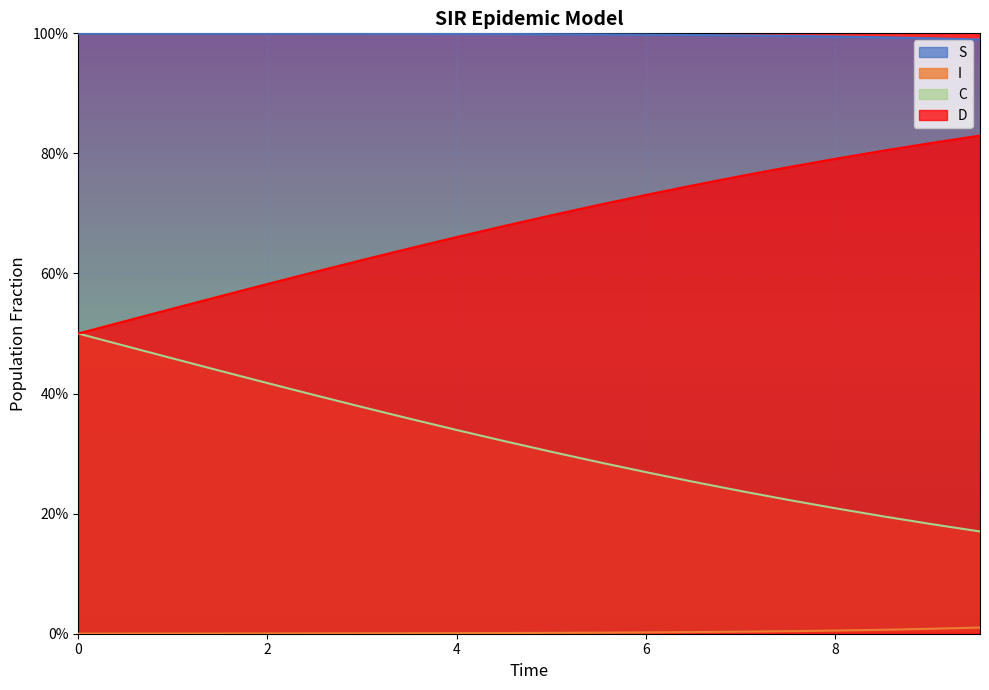

Which series has the largest total across all categories?

S